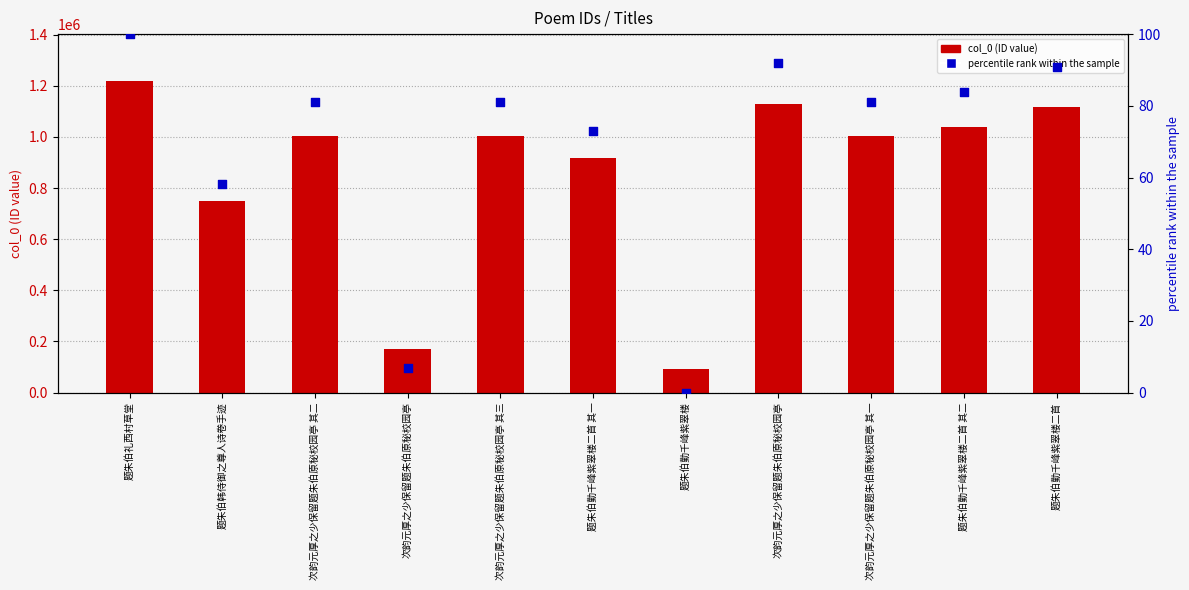

Is the value of percentile rank within the sample at 次韵元厚之少保留题朱伯原秘校园亭 greater than the value of col_0 (ID) at 次韵元厚之少保留题朱伯原秘校园亭?

No